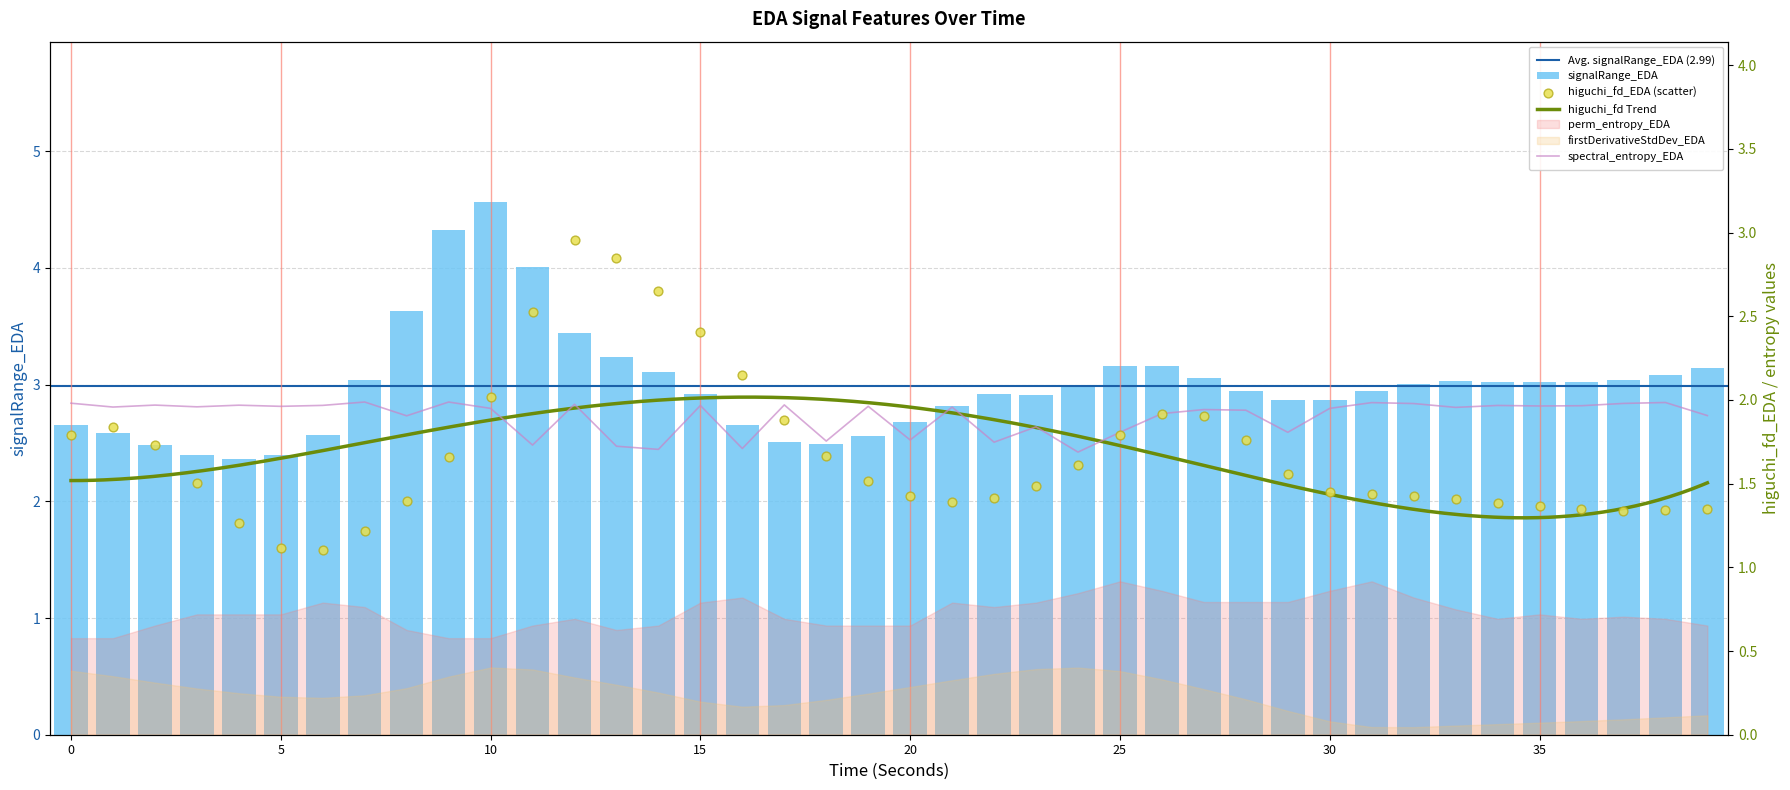

Which series has the largest Y range (max minus min)?

signalRange_EDA